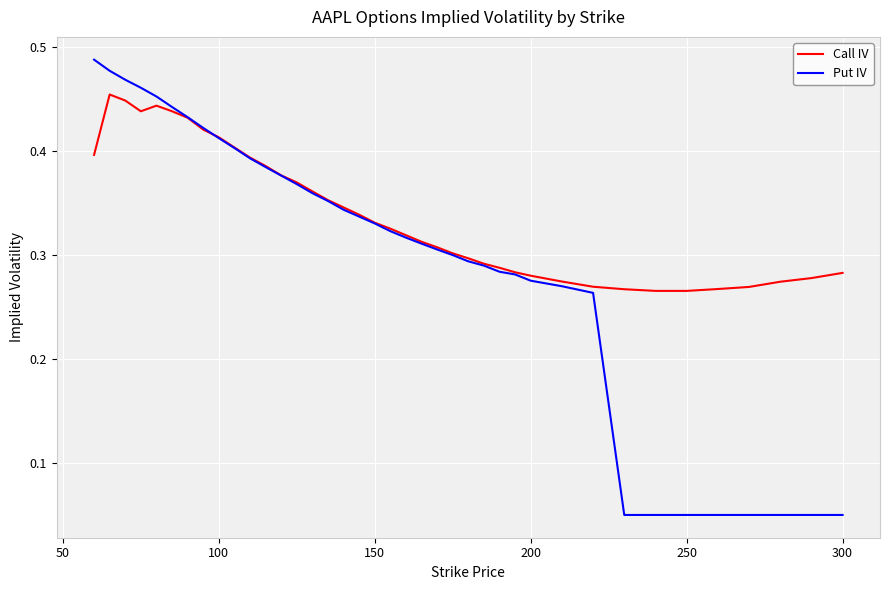

Which series has the widest spread of values?

Put IV